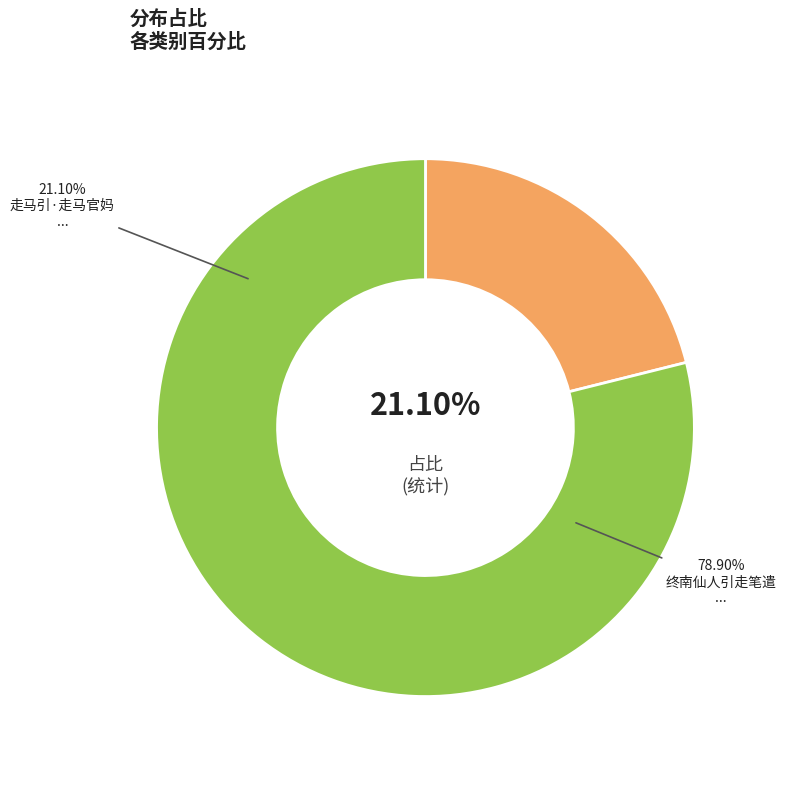

Count the number of slices in the pie.

2